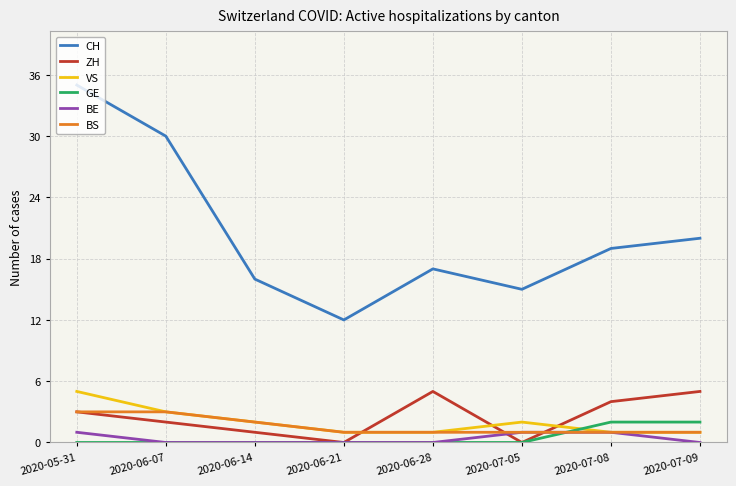

How many BS values are between 1 and 3?

8